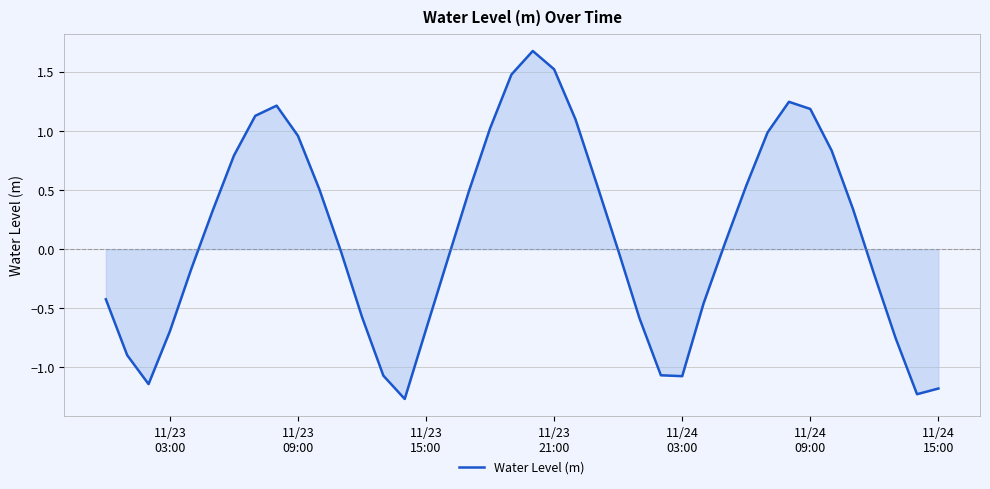

How many interior local peaks (higher than both neighbors) does the data have?

3